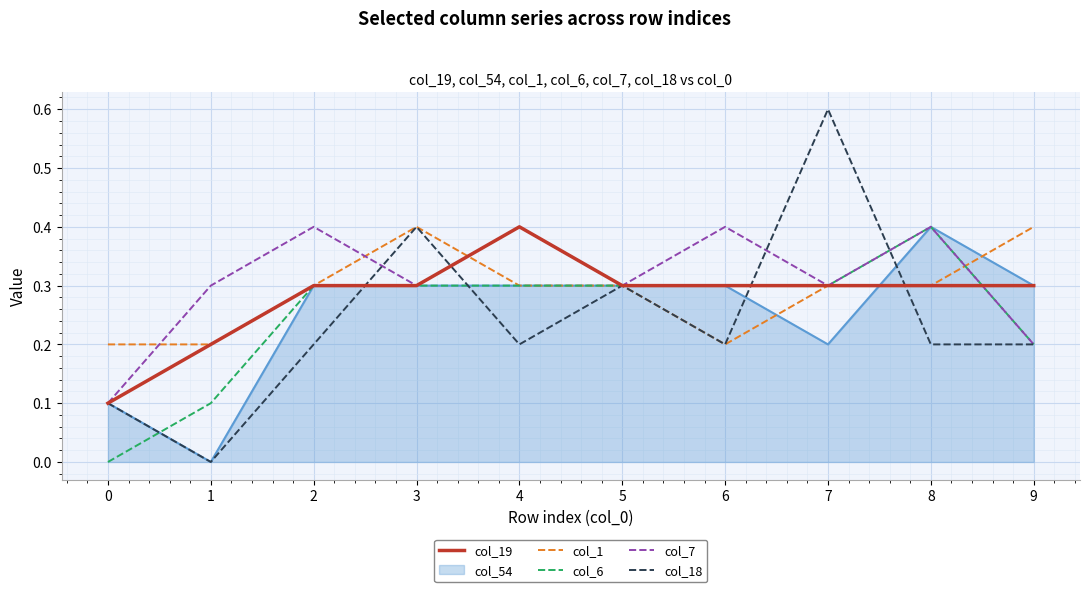

Which category has the highest value in the col_54 series?

8